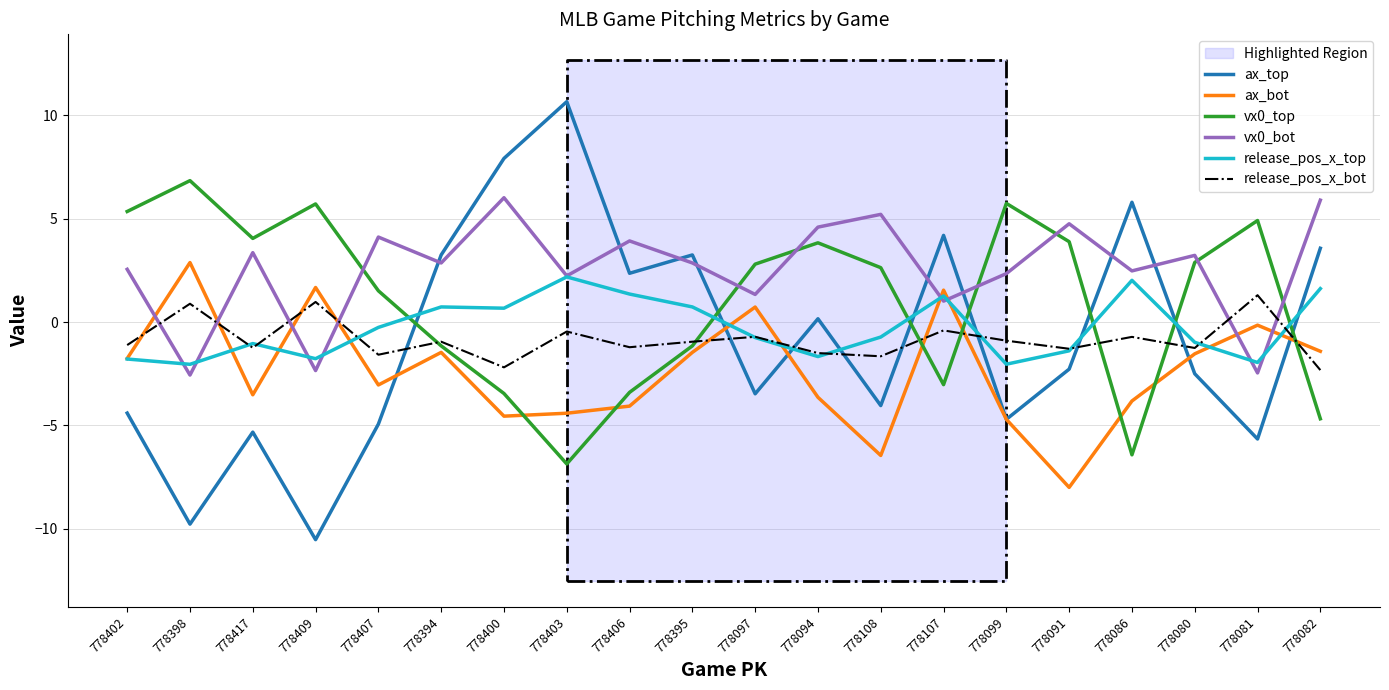

Which has a higher value, 778400 or 778091?

778400